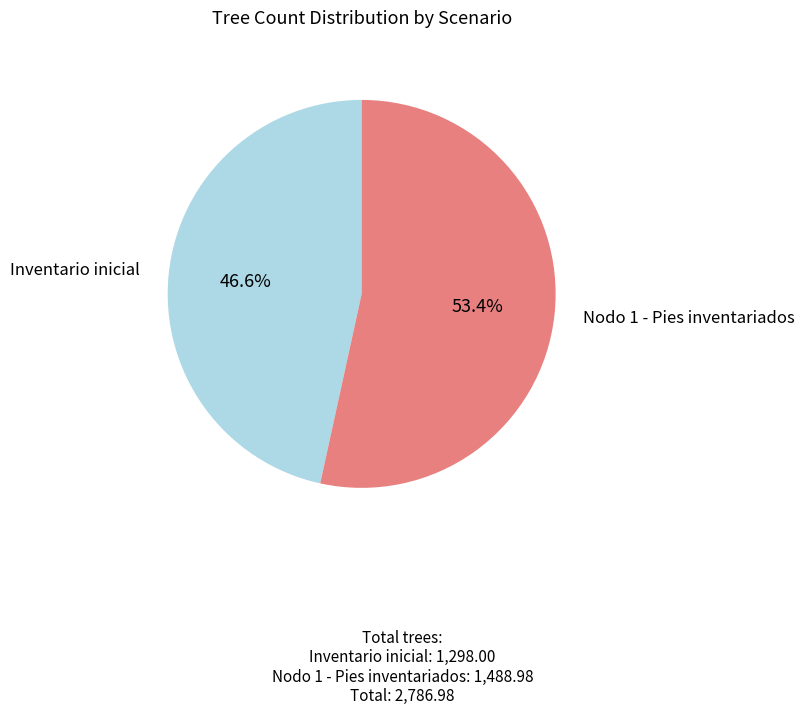

Does any single category account for the majority?

Yes